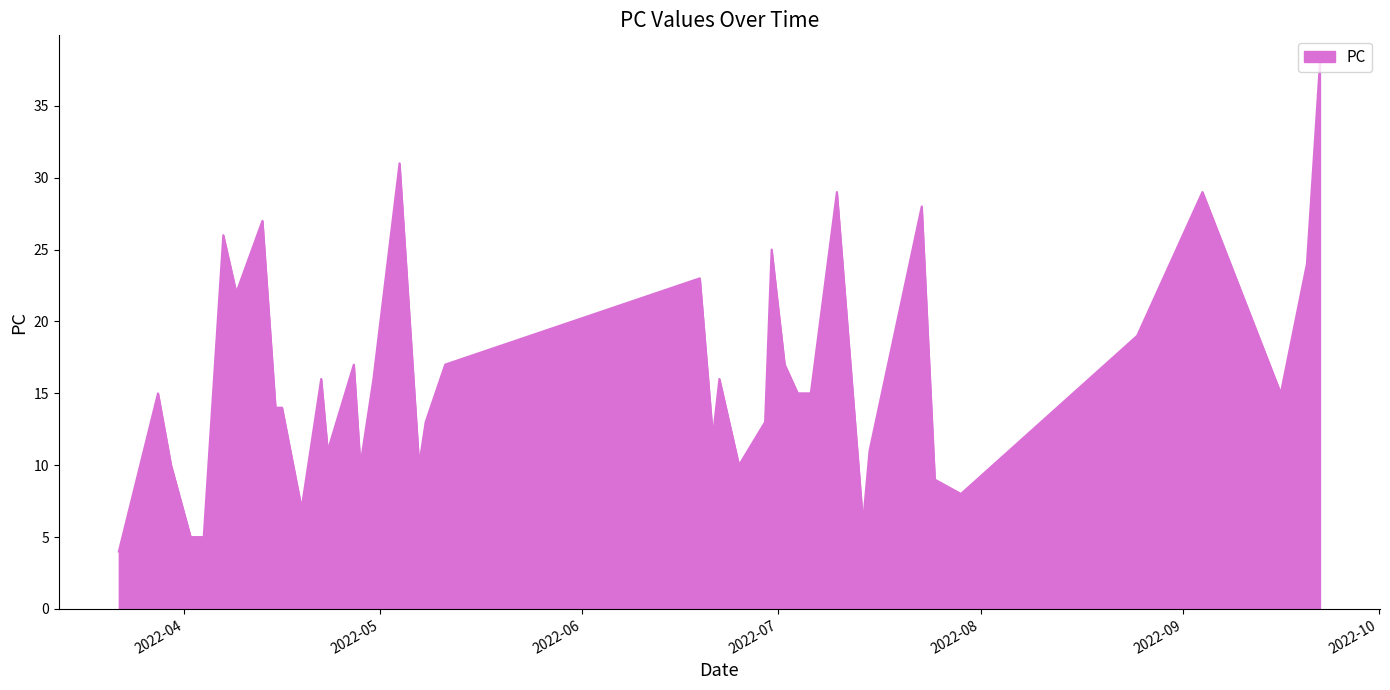

What is the sum of all values?

652